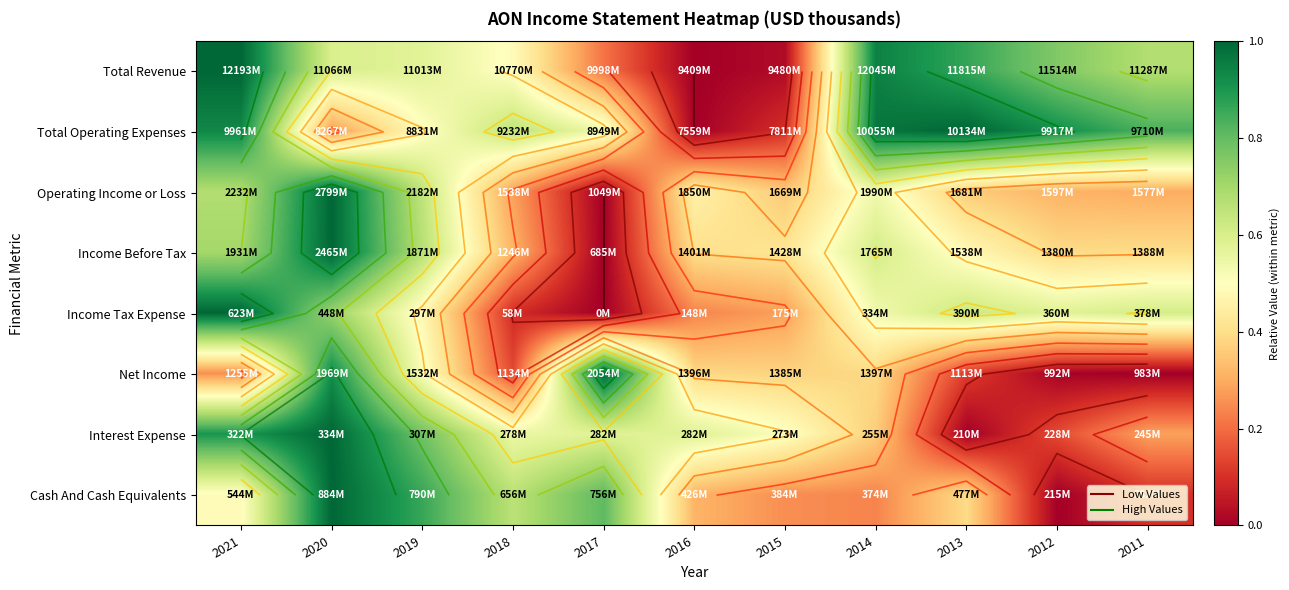

Which label corresponds to the smallest value in the chart?

2016